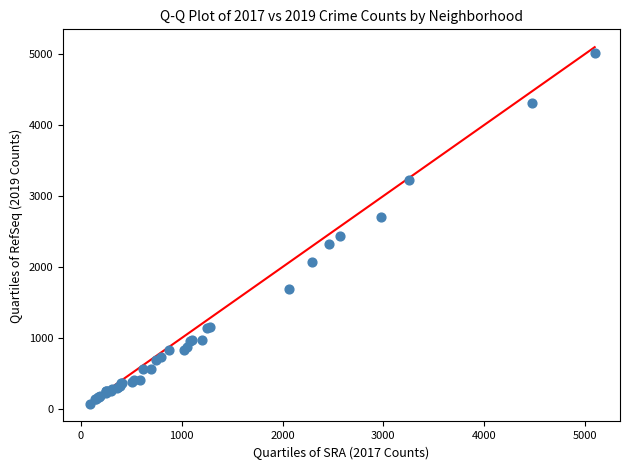

What Y value in the scatter plot is closest to 2542?

2441